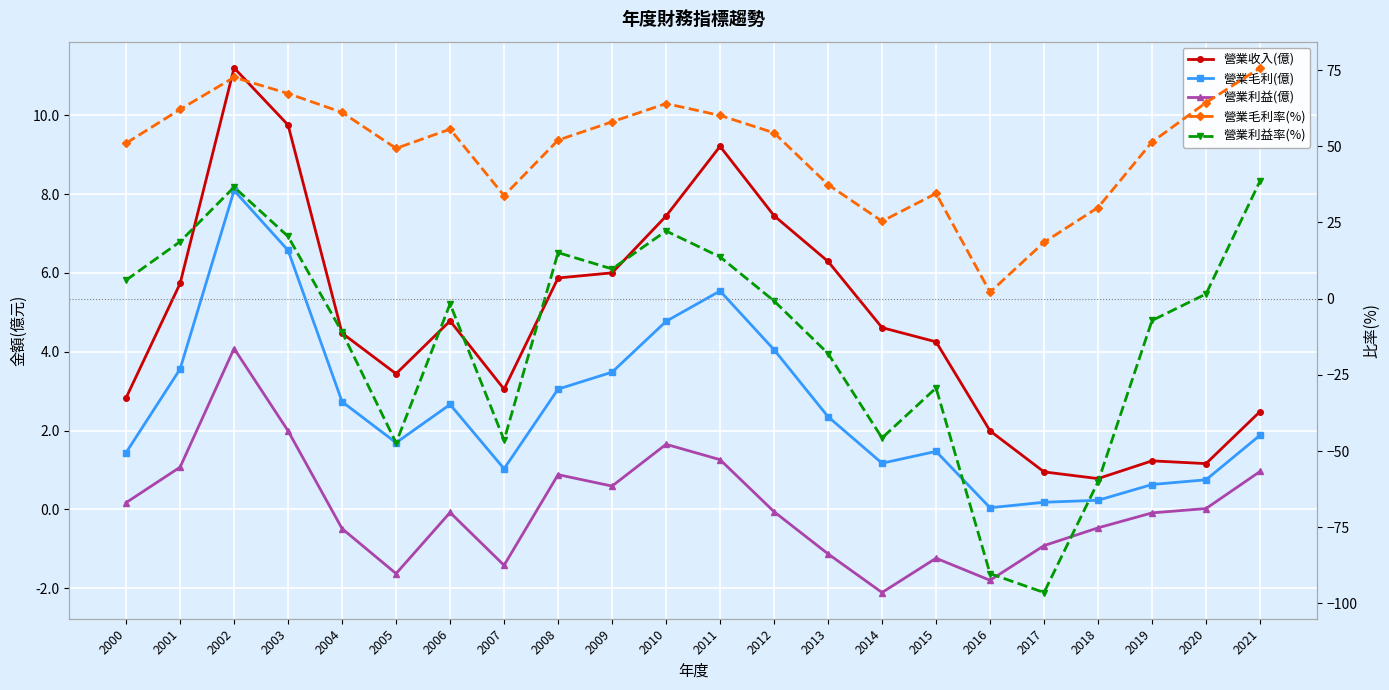

How many categories are shown in the chart?

22